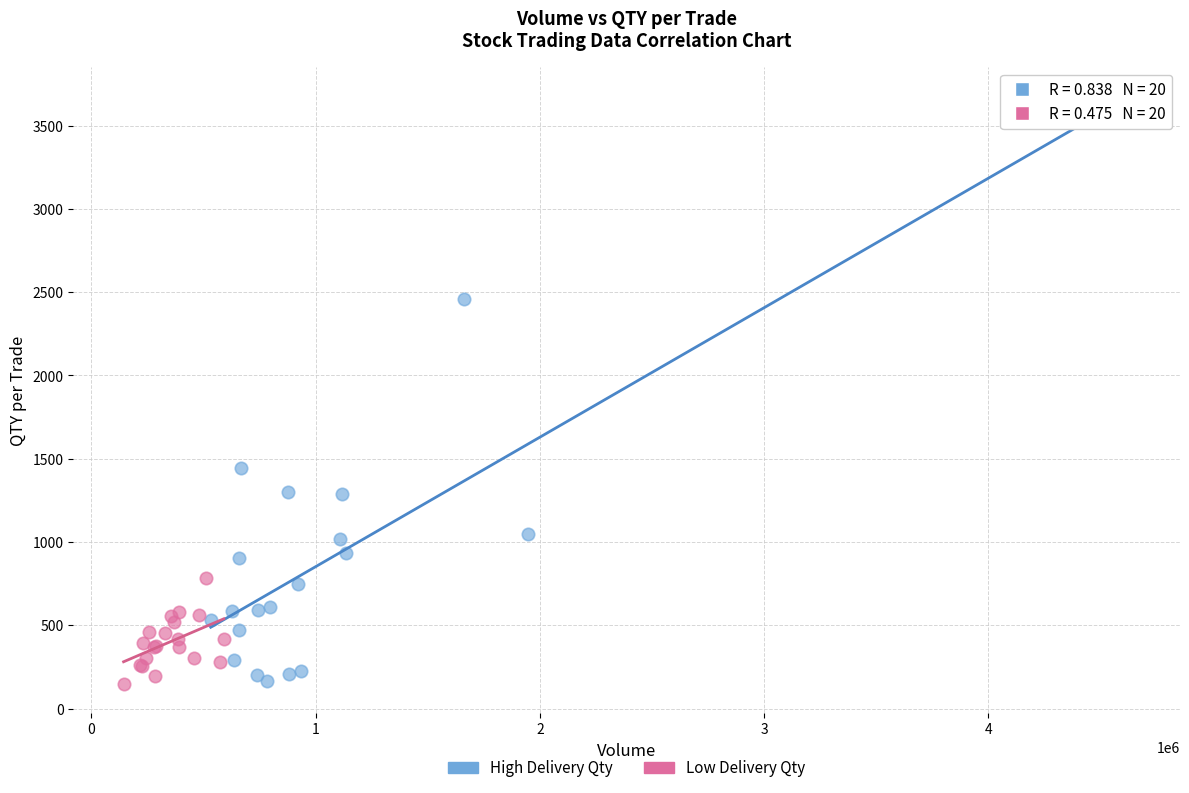

Which series has the widest spread of Y values?

High Delivery Qty